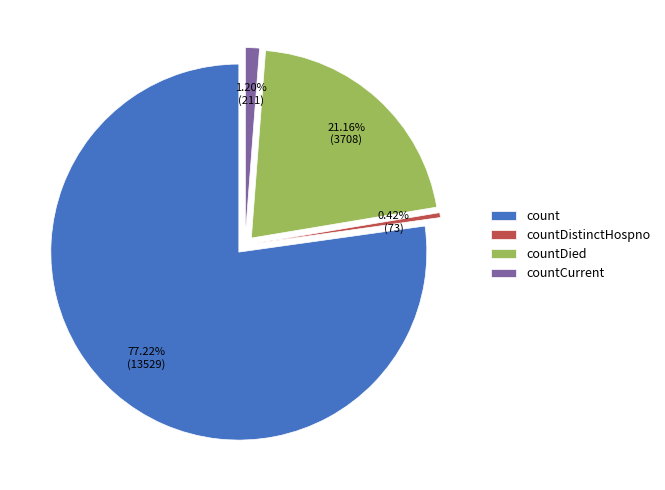

Do countCurrent and count together represent more than half of the pie?

Yes